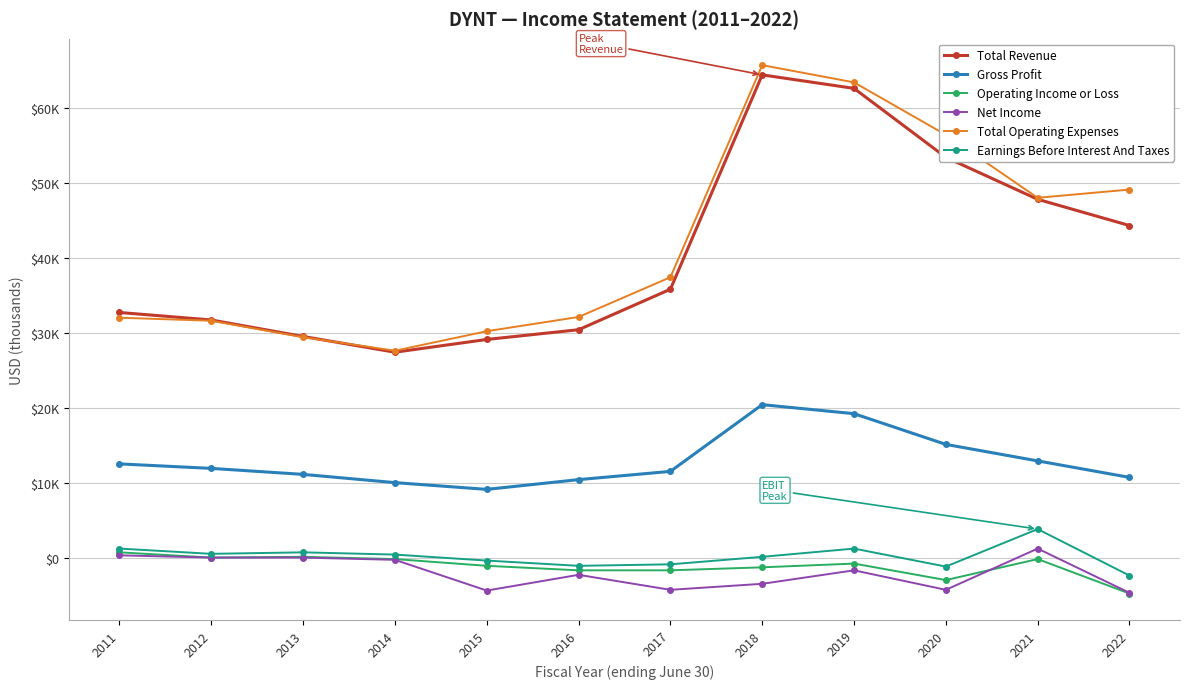

True or false: Total Operating Expenses has more than 2 interior local peaks.

False